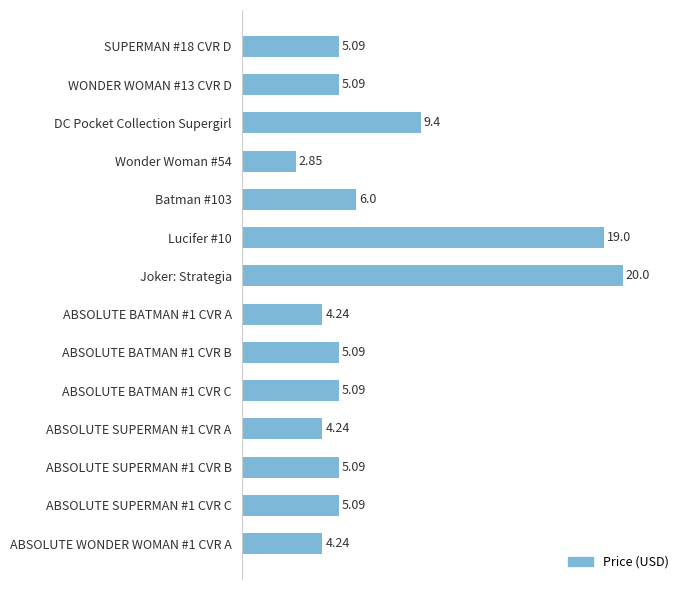

Which has a higher value, ABSOLUTE SUPERMAN #1 CVR C or DC Pocket Collection Supergirl?

DC Pocket Collection Supergirl